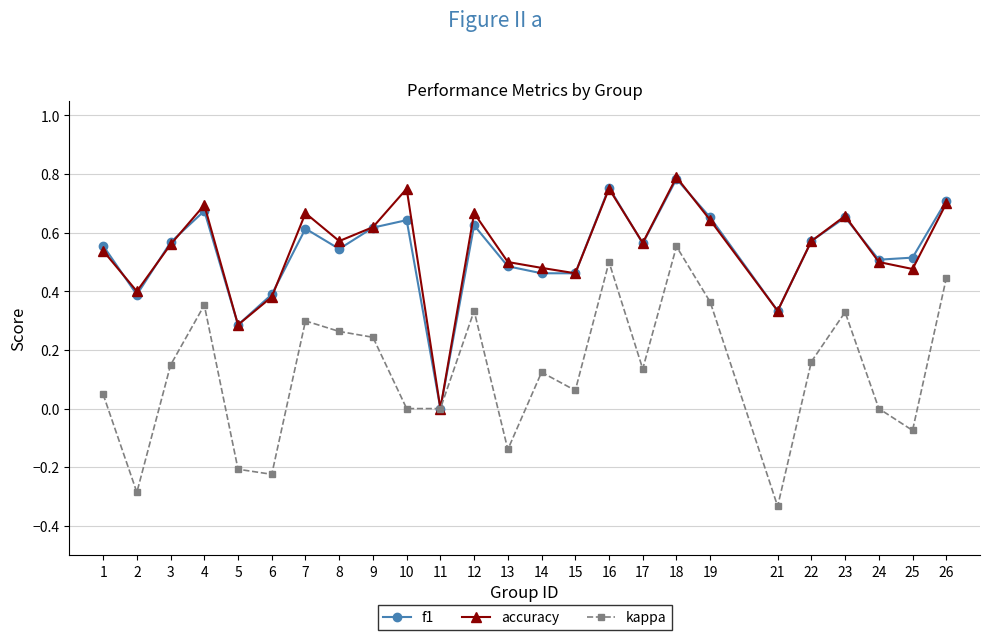

Between 10 and 12, which series saw the biggest shift?

kappa